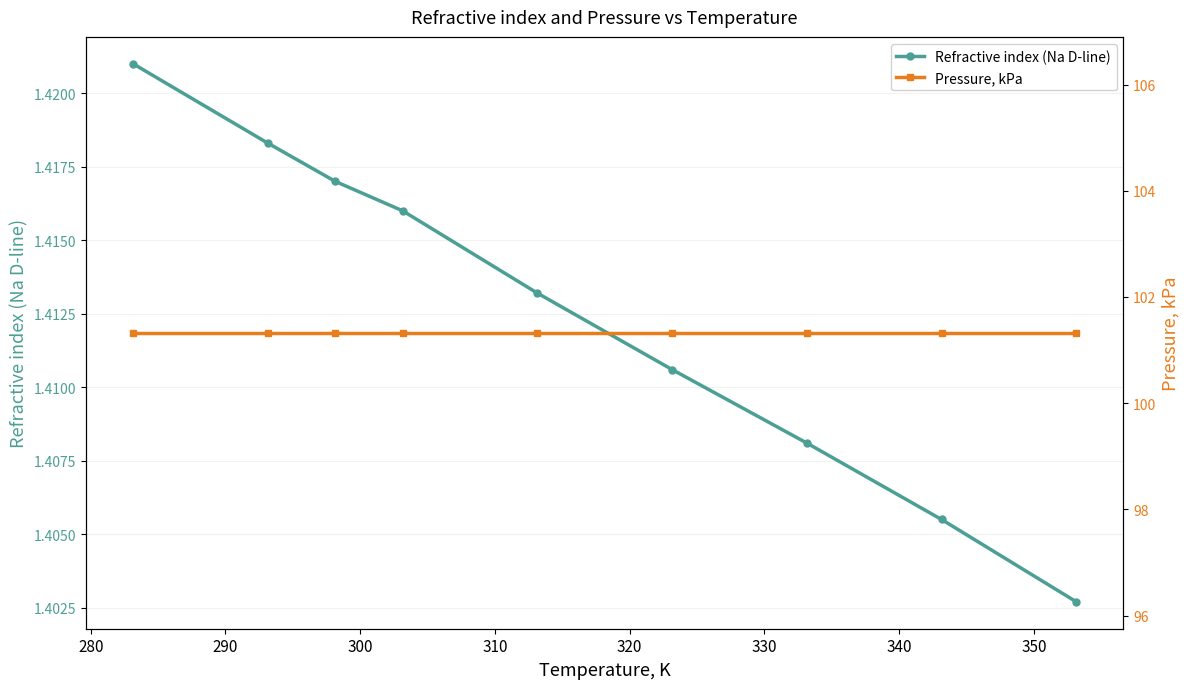

How many Refractive index (Na D-line) values are between 1 and 2?

9